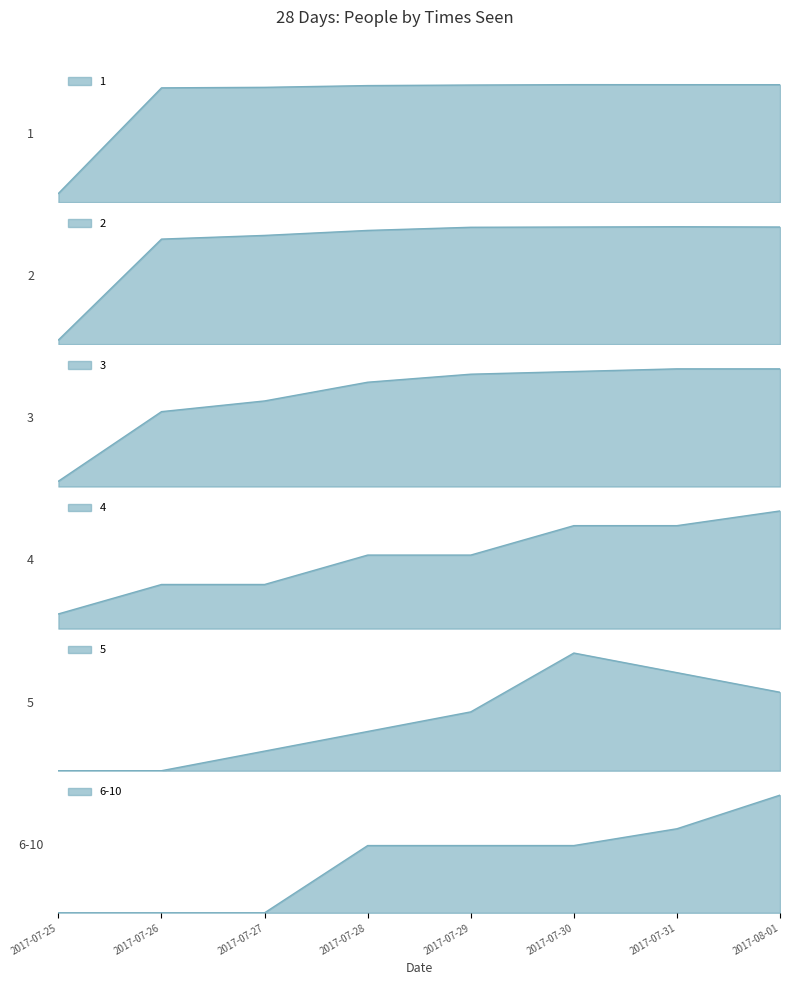

Reading right to left, list all the values displayed in this chart.

1: 2017-08-01=5526	2017-07-31=5527	2017-07-30=5528	2017-07-29=5510	2017-07-28=5484	2017-07-27=5402	2017-07-26=5378	2017-07-25=418
2: 2017-08-01=447	2017-07-31=448	2017-07-30=447	2017-07-29=446	2017-07-28=434	2017-07-27=415	2017-07-26=401	2017-07-25=17
3: 2017-08-01=44	2017-07-31=44	2017-07-30=43	2017-07-29=42	2017-07-28=39	2017-07-27=32	2017-07-26=28	2017-07-25=2
4: 2017-08-01=8	2017-07-31=7	2017-07-30=7	2017-07-29=5	2017-07-28=5	2017-07-27=3	2017-07-26=3	2017-07-25=1
5: 2017-08-01=4	2017-07-31=5	2017-07-30=6	2017-07-29=3	2017-07-28=2	2017-07-27=1	2017-07-26=0	2017-07-25=0
6-10: 2017-08-01=7	2017-07-31=5	2017-07-30=4	2017-07-29=4	2017-07-28=4	2017-07-27=0	2017-07-26=0	2017-07-25=0